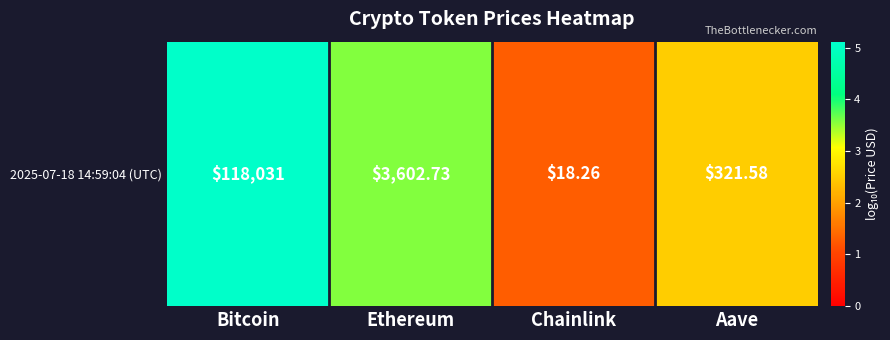

What is the sum of all values?

12.4